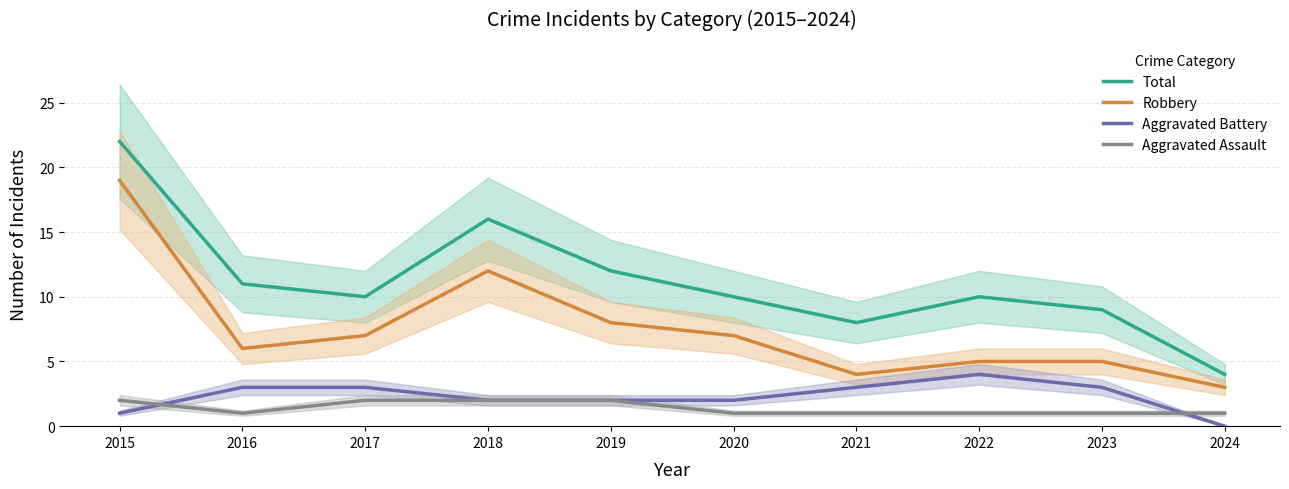

True or false: Aggravated Battery and Robbery cross at least once.

False